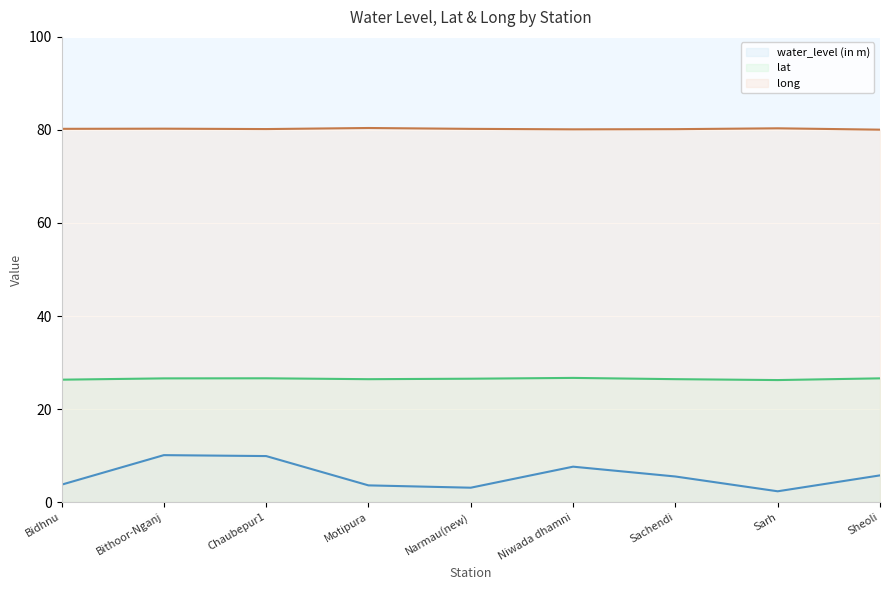

The value of lat at Sachendi is 26.4. True or false?

True